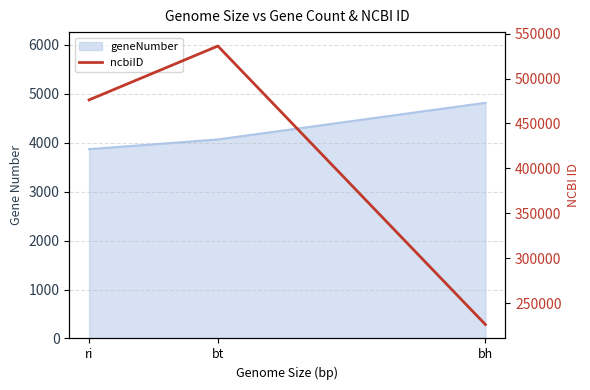

Between bt and ri, which is larger?

bt